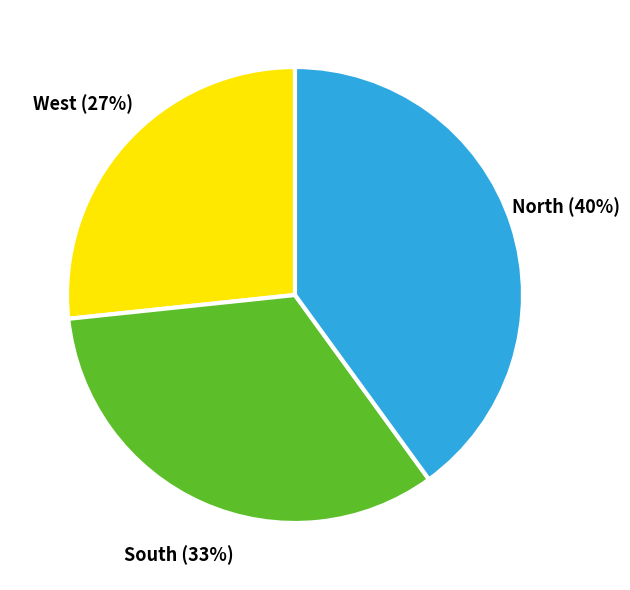

Is there a majority slice in this chart?

No